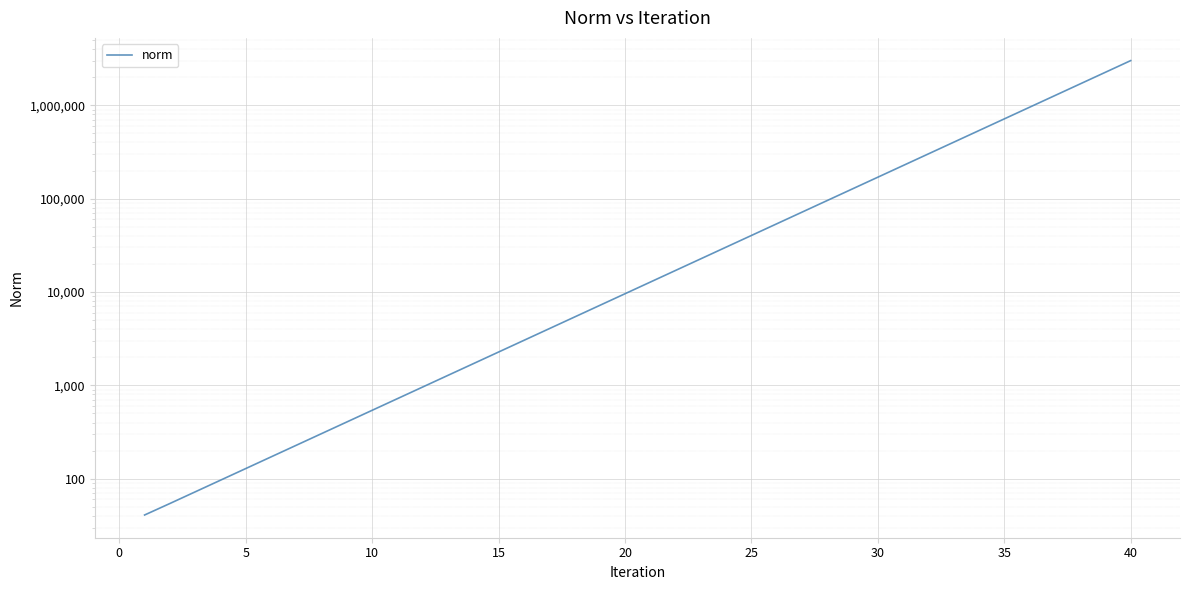

Count the number of data series in this chart.

1